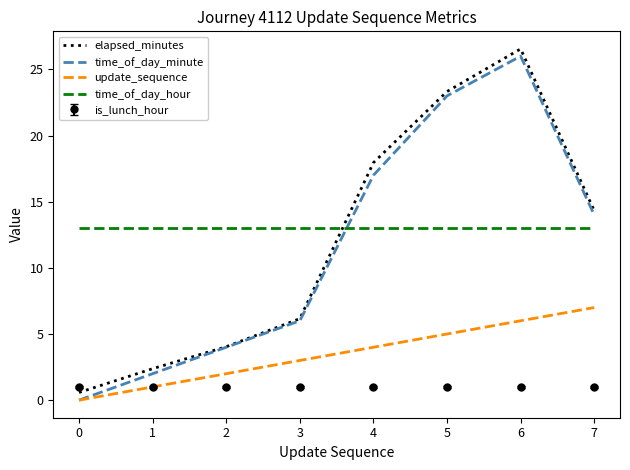

Which series has the widest spread of values?

time_of_day_minute